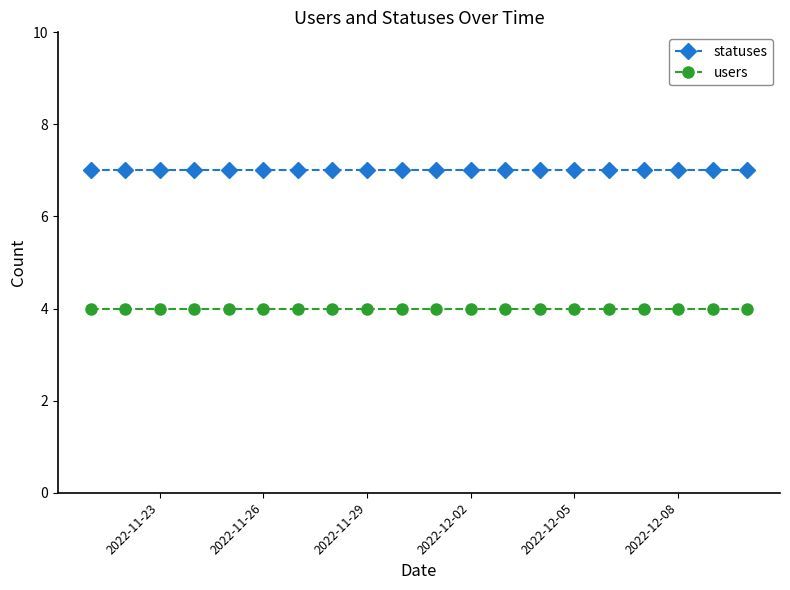

Which series has the largest total across all categories?

statuses